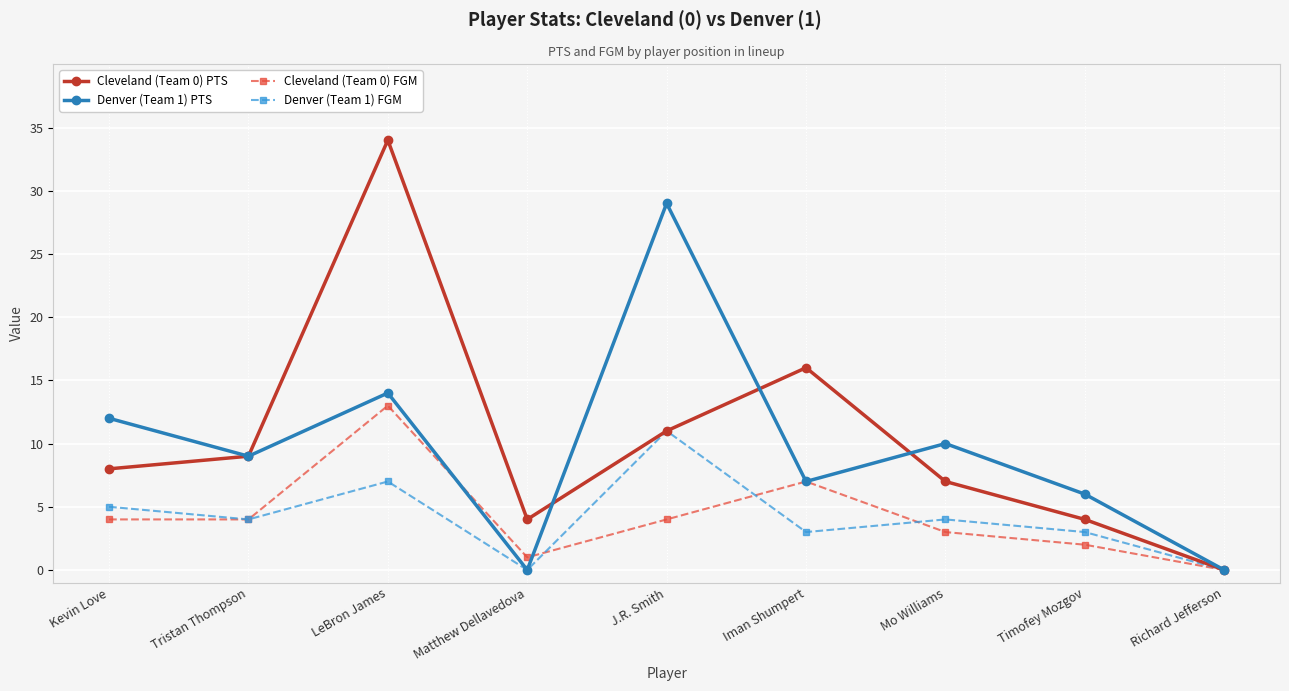

What is the maximum value for Denver (Team 1) PTS?

29